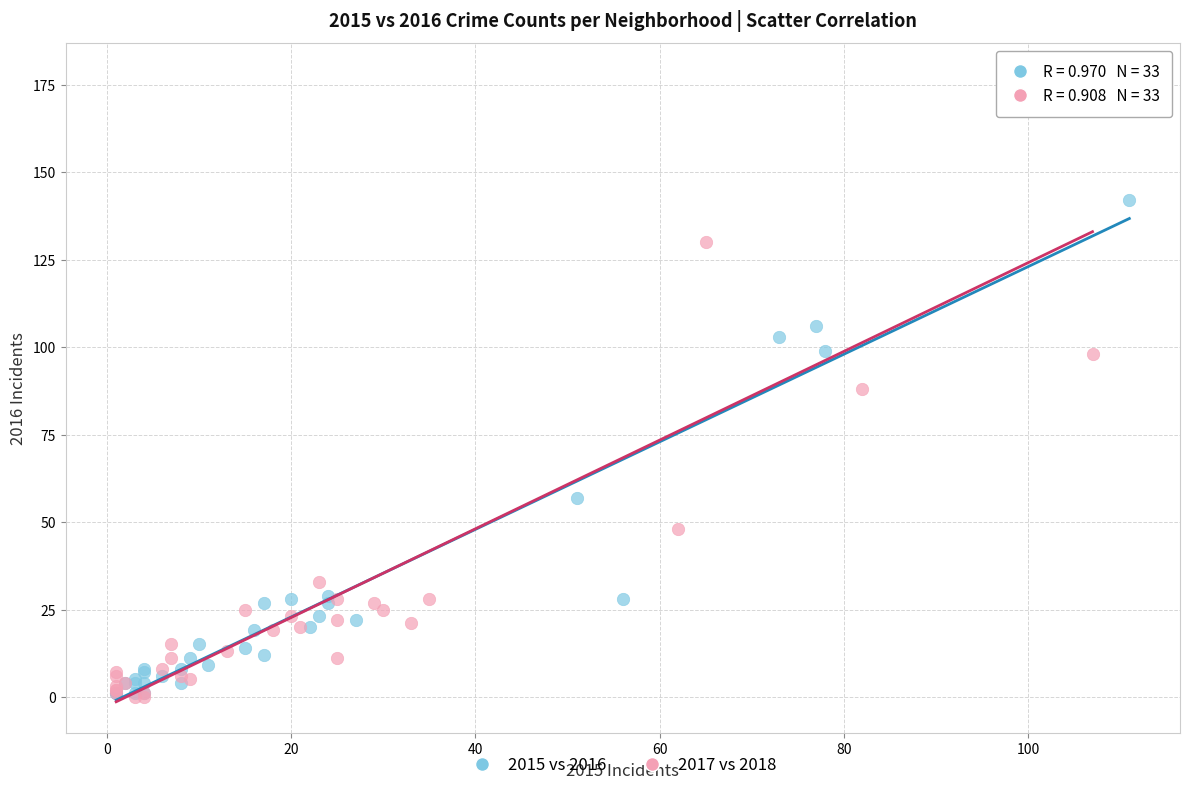

Which series has the largest Y range (max minus min)?

2017 vs 2018